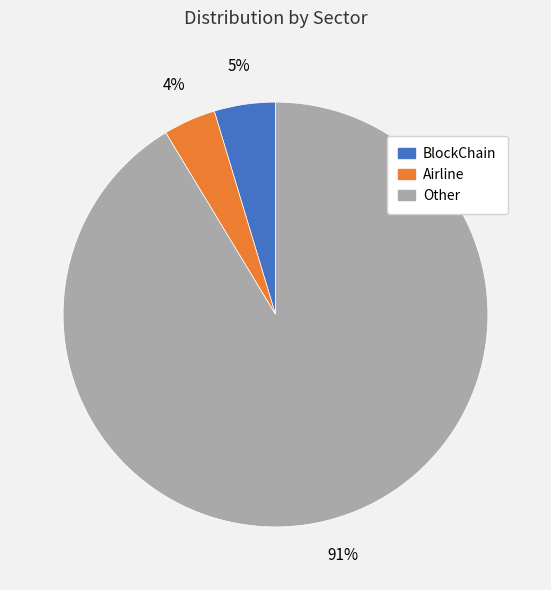

Which has a higher value, BlockChain or Airline?

BlockChain